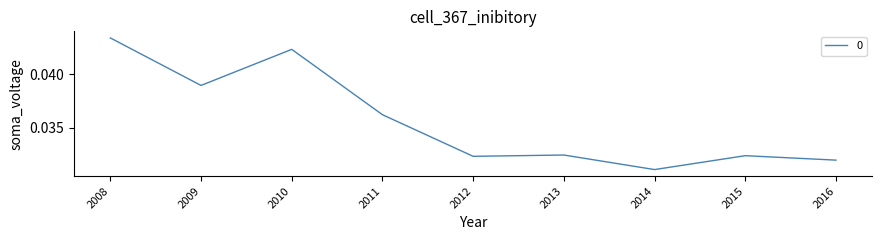

Which category has the highest value across all series?

2008